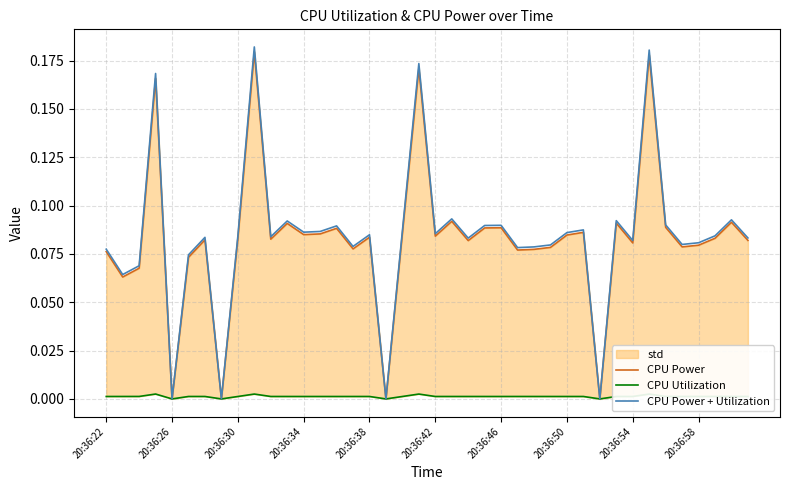

True or false: CPU Power + Utilization and CPU Power intersect in this chart.

False